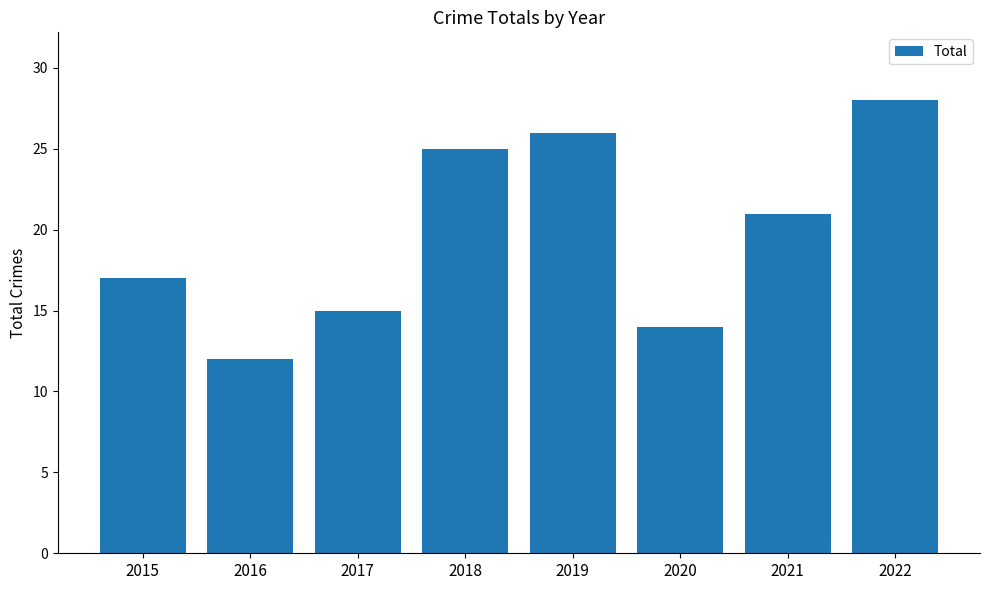

What value does the data have at 2017, to the nearest 10?

20